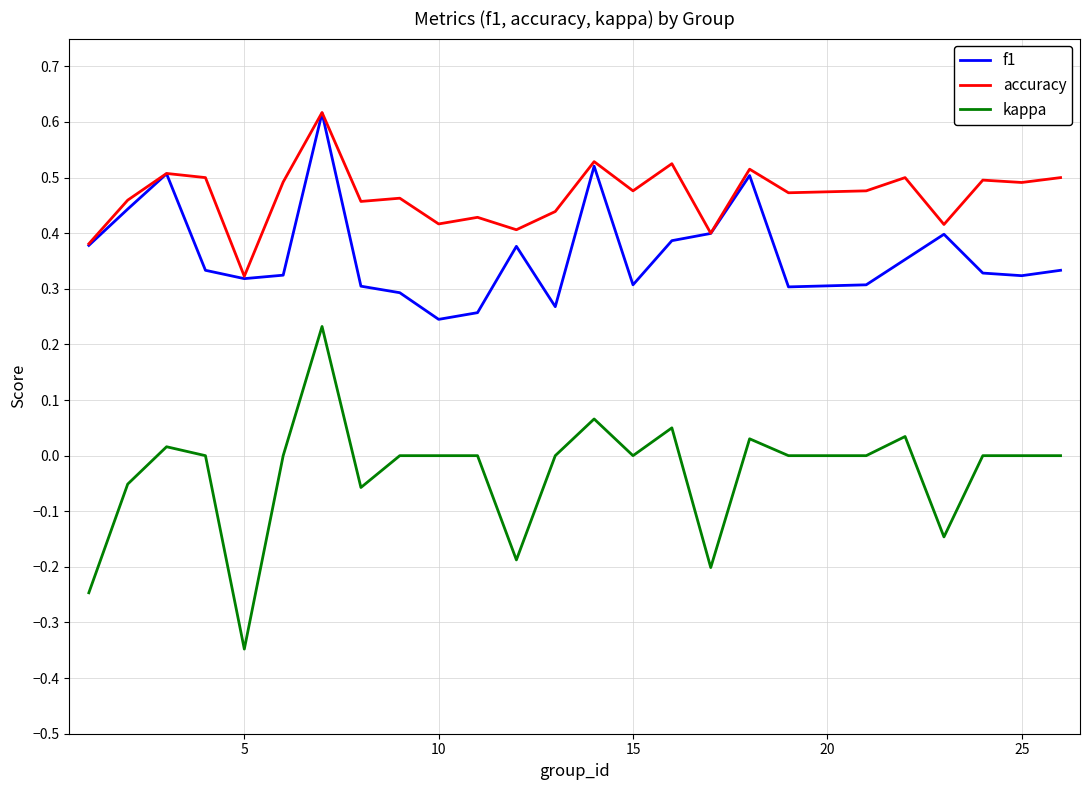

Which series has the largest range (max minus min)?

kappa